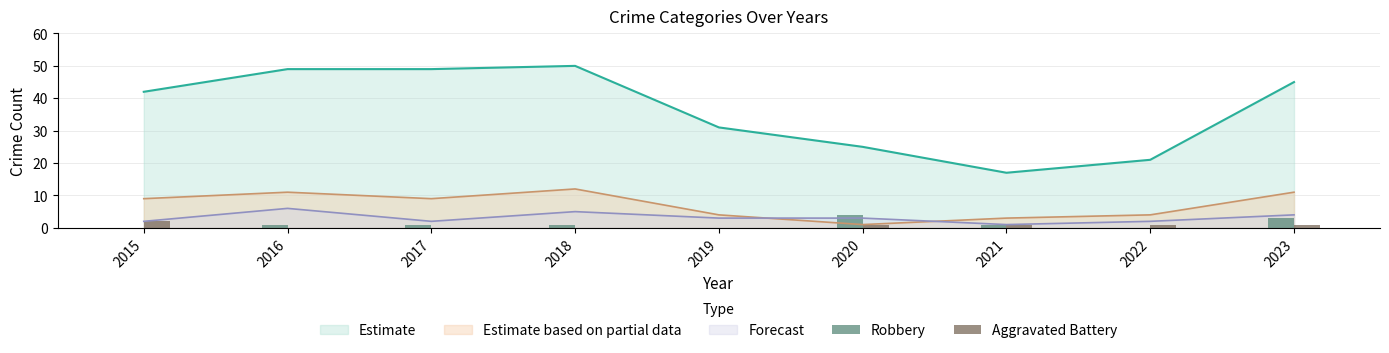

Is the value of Robbery at 2020 greater than the value of Aggravated Battery at 2018?

Yes